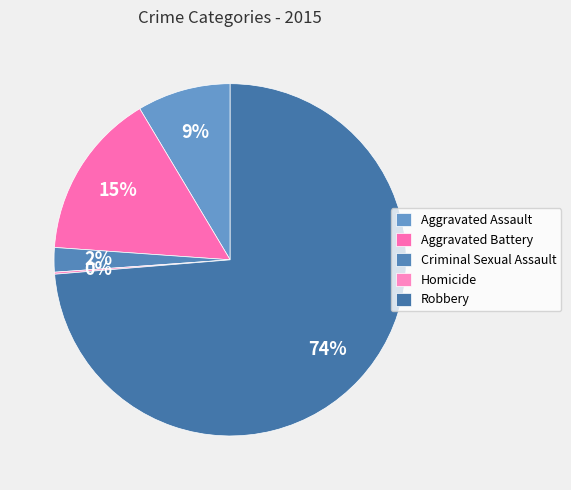

The Aggravated Battery slice represents 15% of the pie. True or false?

True